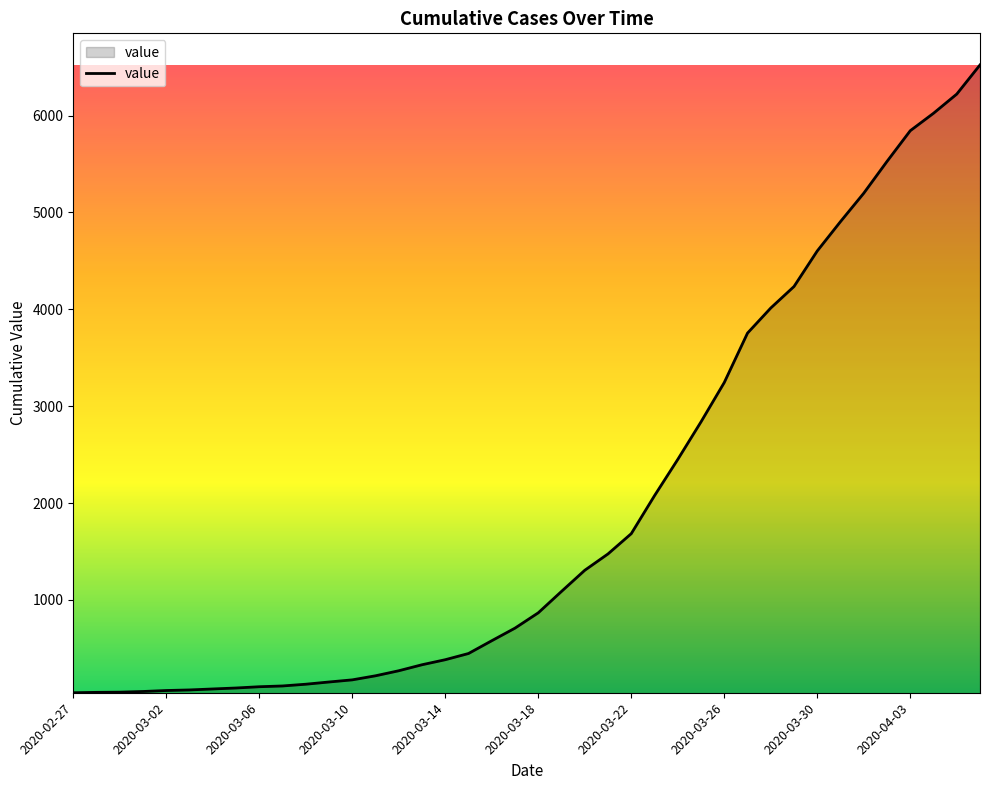

What is the difference between the maximum and minimum values?

6480